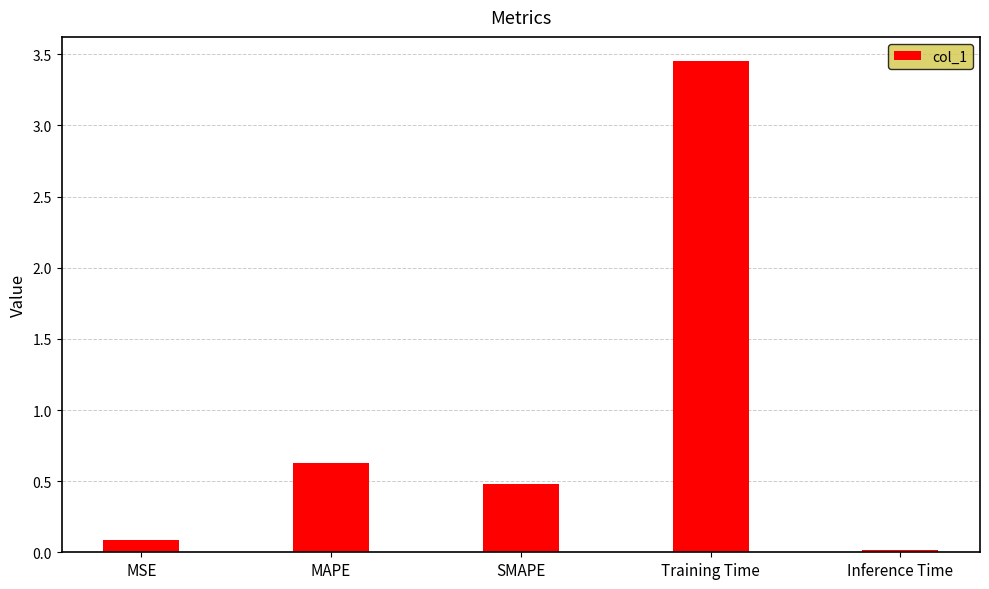

How many data points does each series have?

5